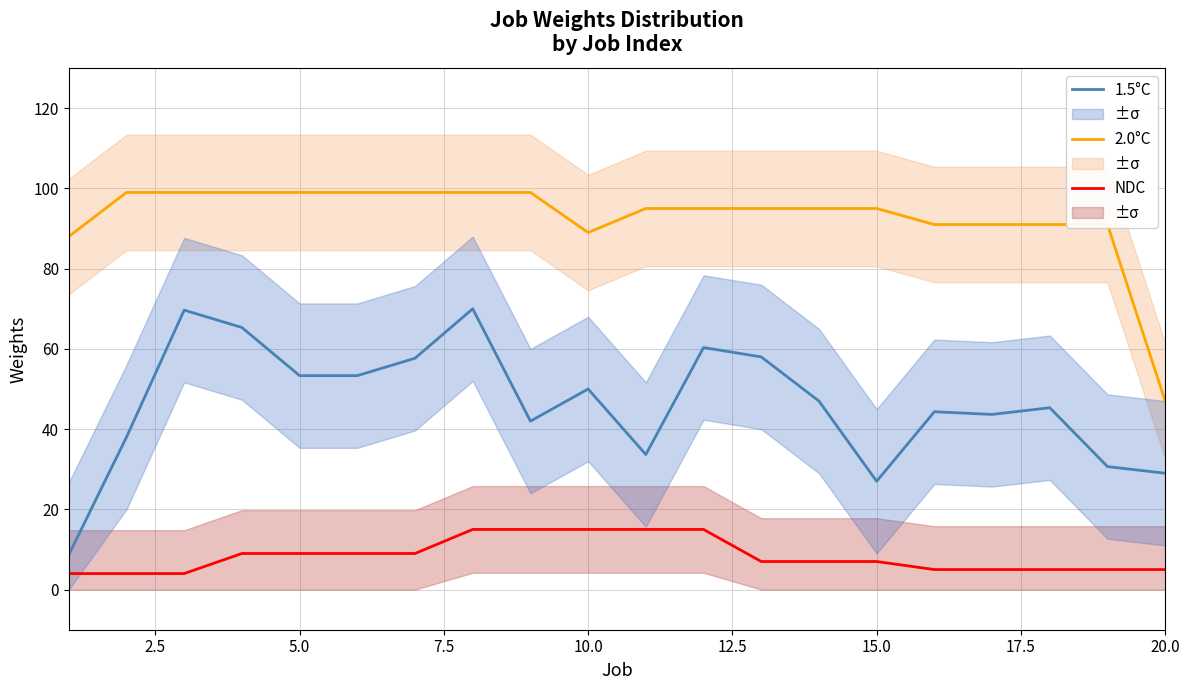

The 1.5°C series shows 38.2 at 15.0. True or false?

False